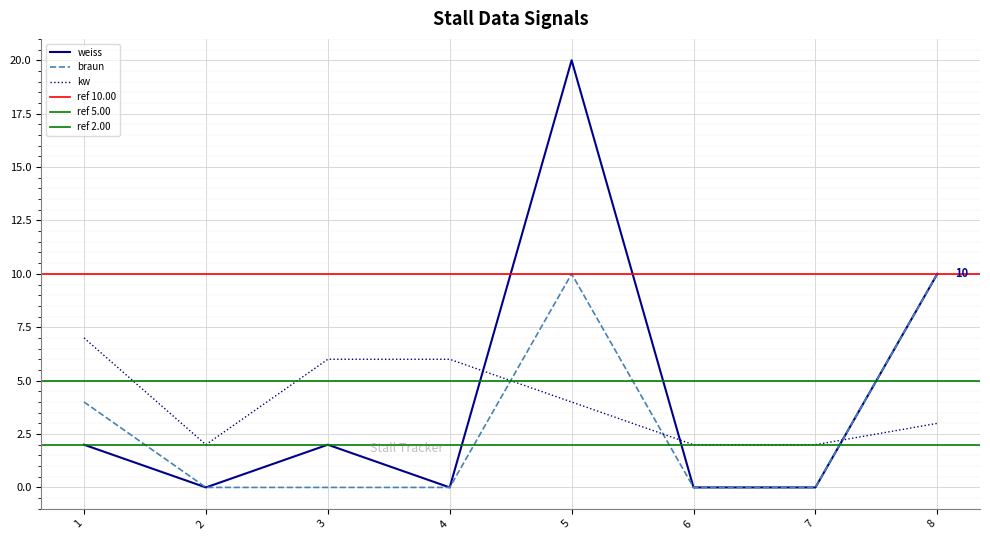

What is the maximum value shown in the chart?

20